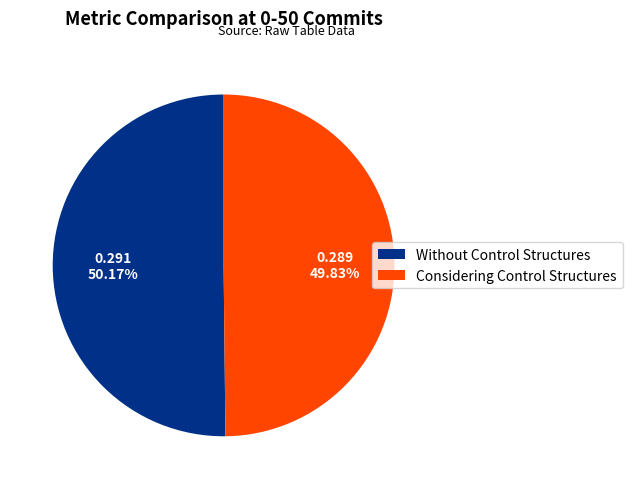

Does any single category account for the majority?

Yes